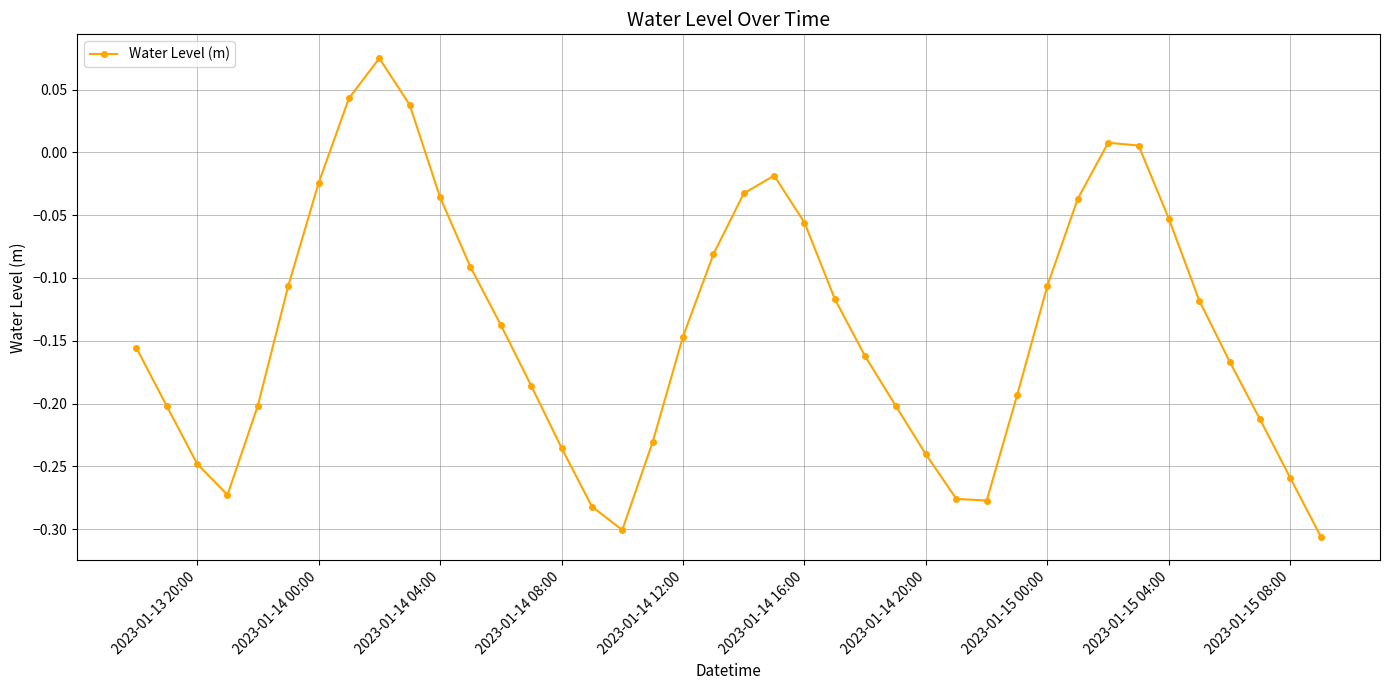

What is the sum of all values?

-5.6